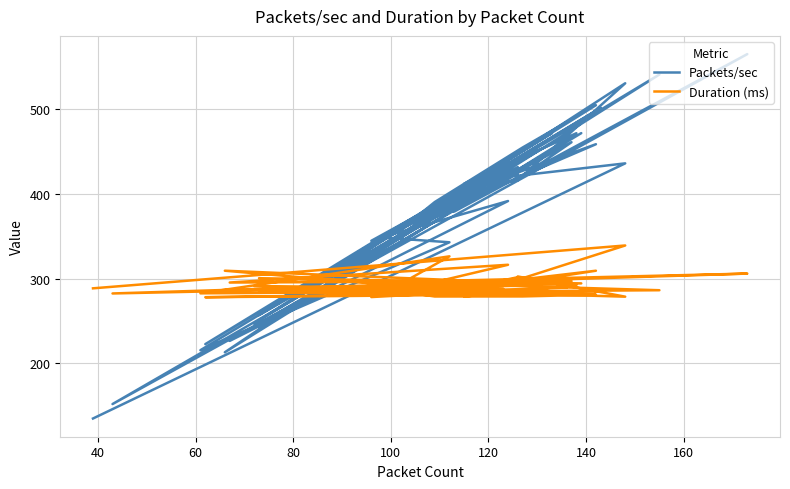

In Duration (ms), how many points are lower than both neighbors (excluding endpoints)?

12